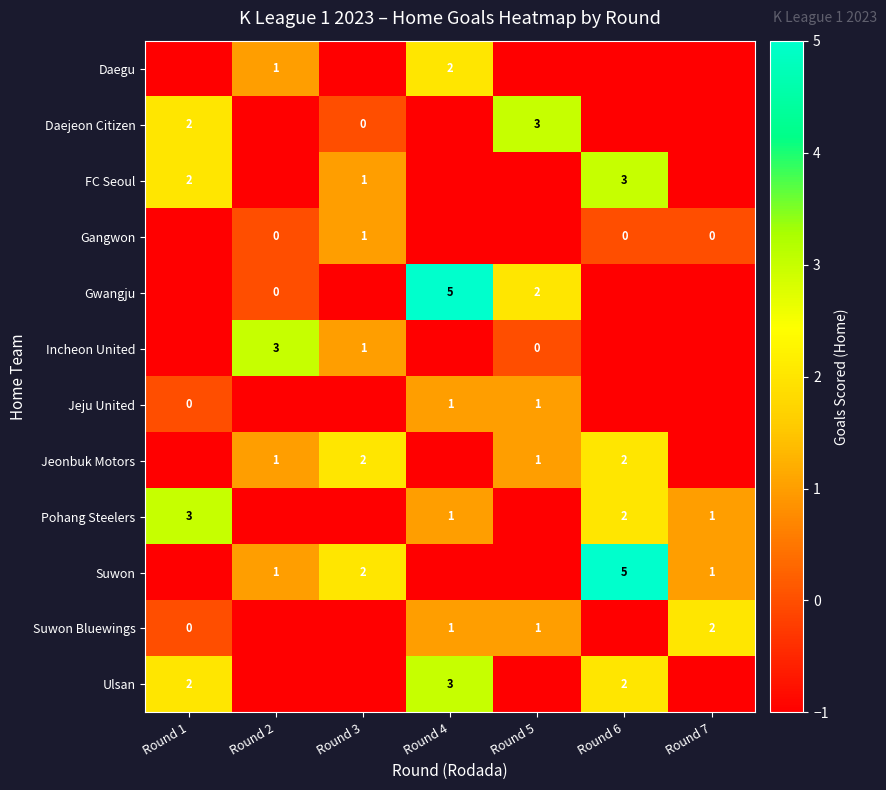

At which category is the sum across all series the highest?

Round 6